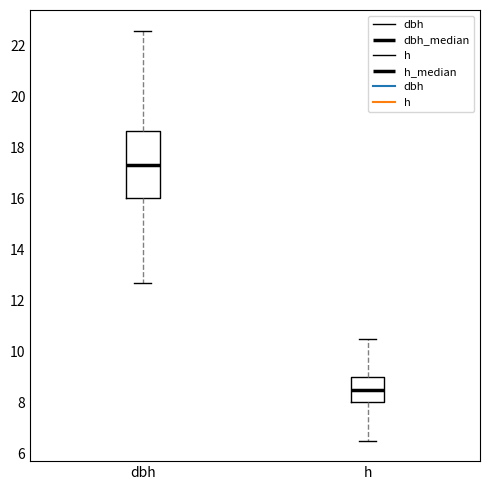

Which box's median line is the lowest?

h